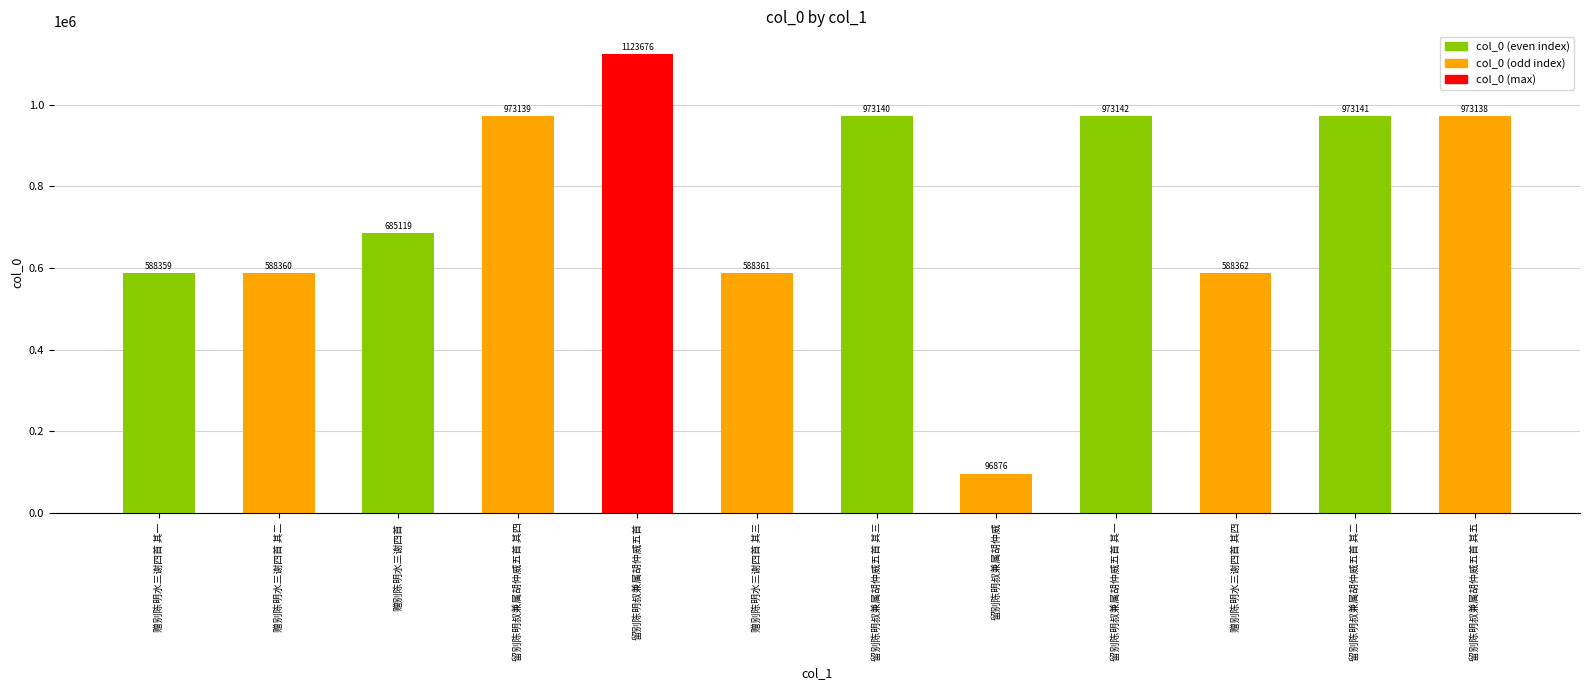

What is the label of the 7th bar from the left?

留别陈明叔兼属胡仲威五首 其三